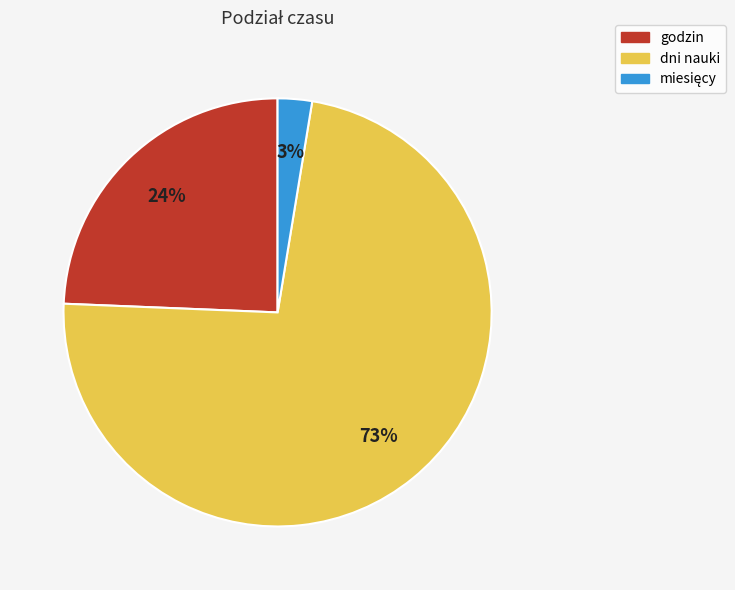

Is there a majority slice in this chart?

Yes